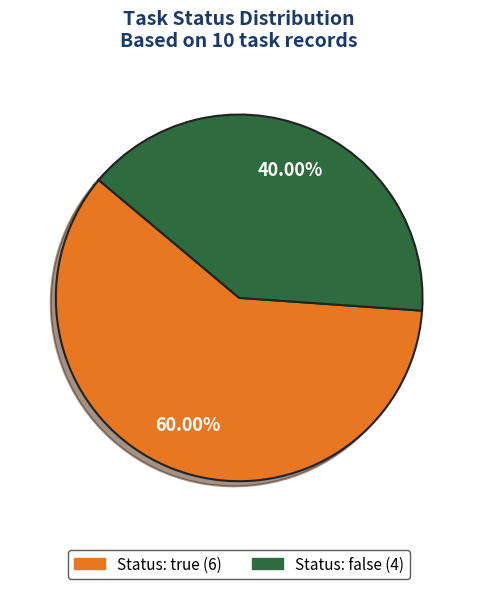

Is there any slice that represents more than half of the pie?

Yes